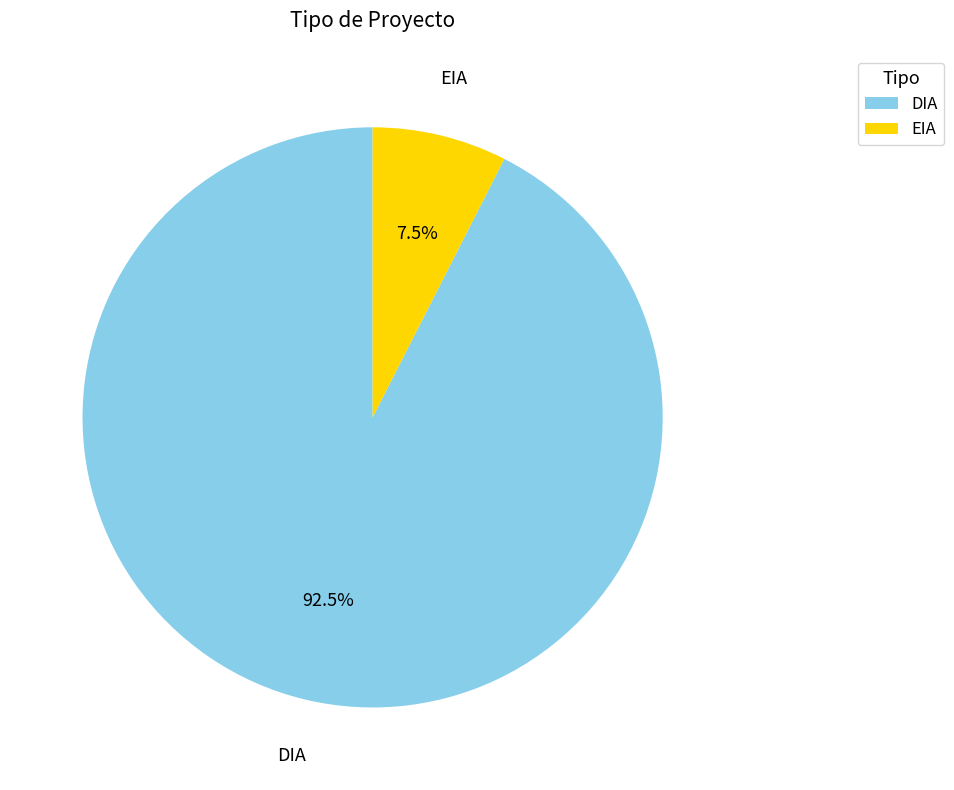

To the nearest percent, what is the difference between the EIA and DIA slice percentages?

85%